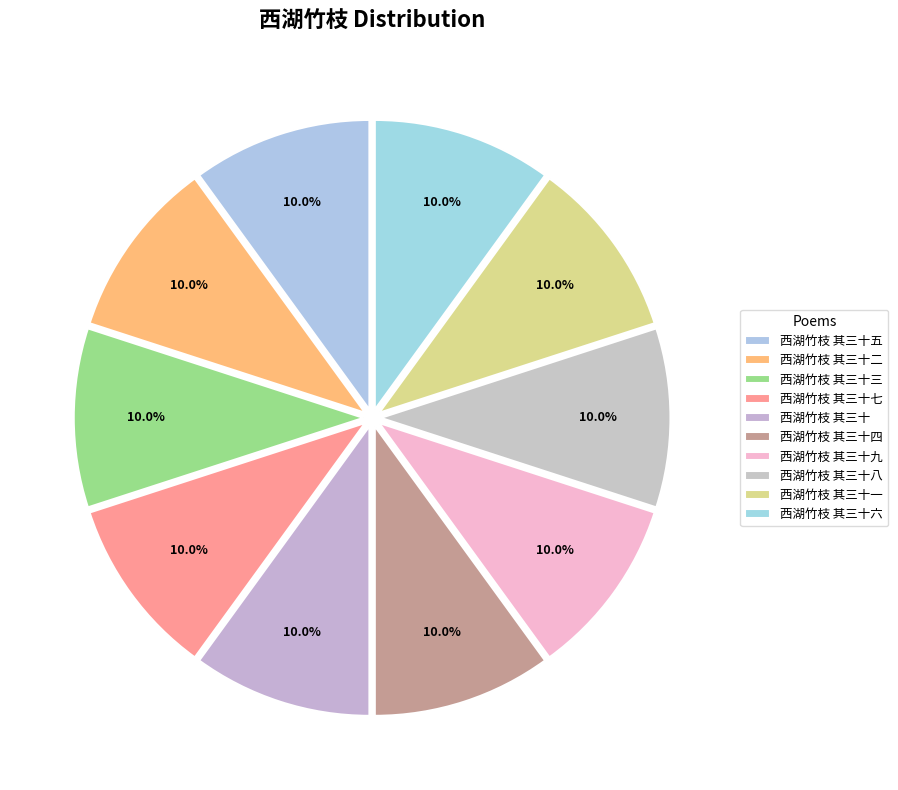

What percentage is the 西湖竹枝 其三十八 slice, to the nearest percent?

10%